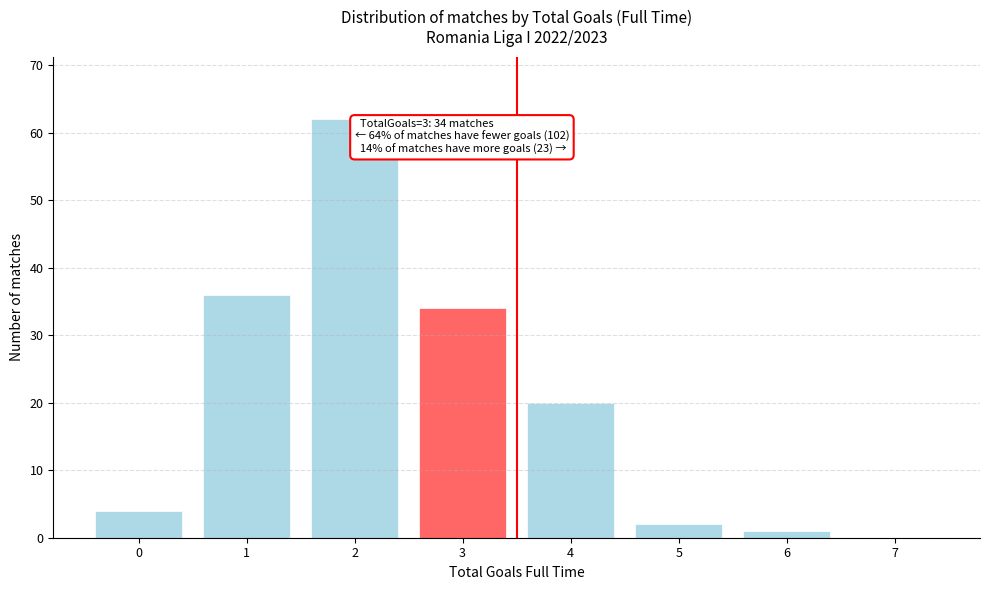

Reading left to right, what are all the values shown in this chart?

0=4	1=36	2=62	3=34	4=20	5=2	6=1	7=0